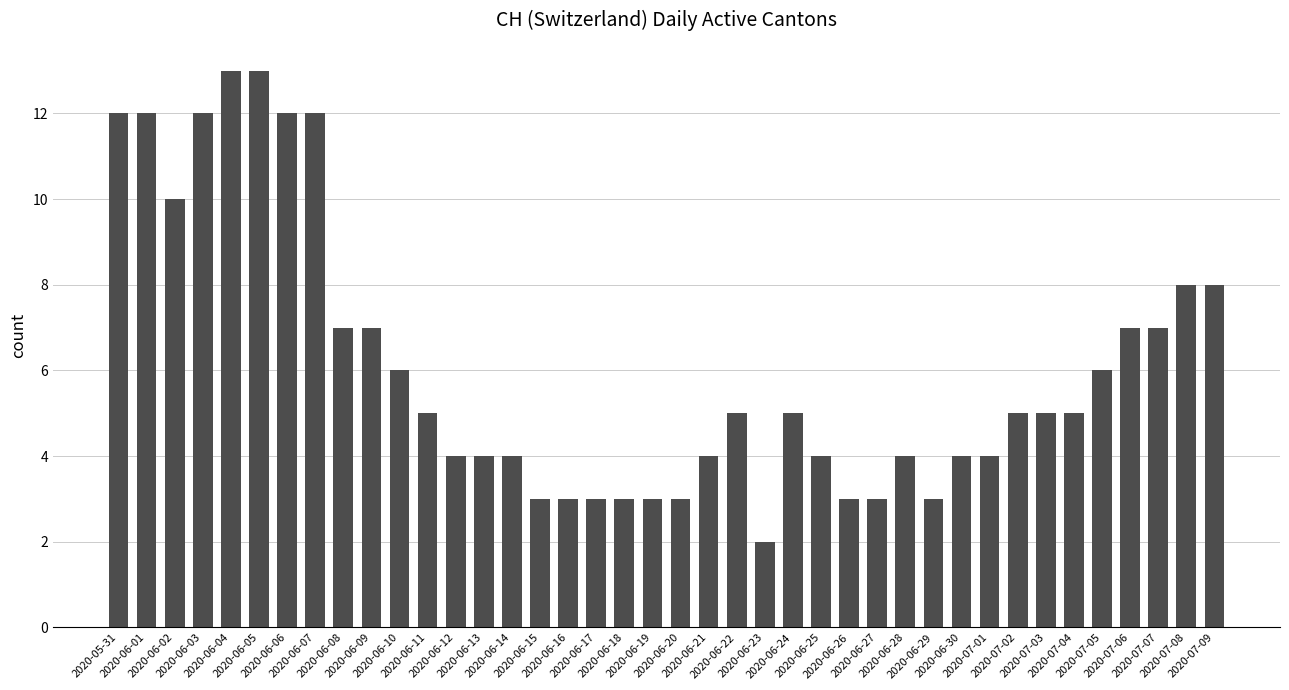

Reading left to right, transcribe all the data shown in this chart.

12	12	10	12	13	13	12	12	7	7	6	5	4	4	4	3	3	3	3	3	3	4	5	2	5	4	3	3	4	3	4	4	5	5	5	6	7	7	8	8